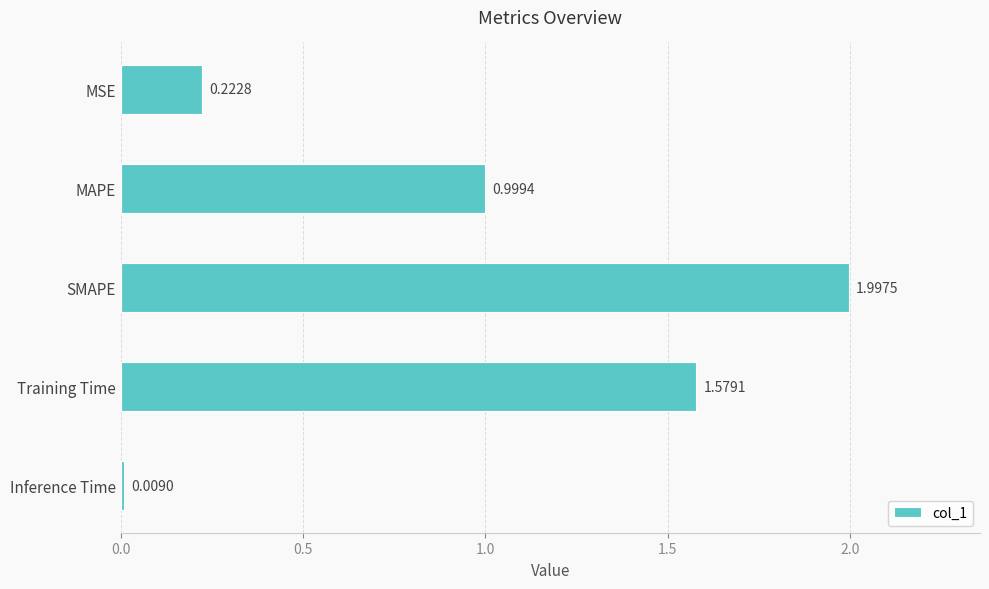

Where is the data nearest to the value 1?

MAPE